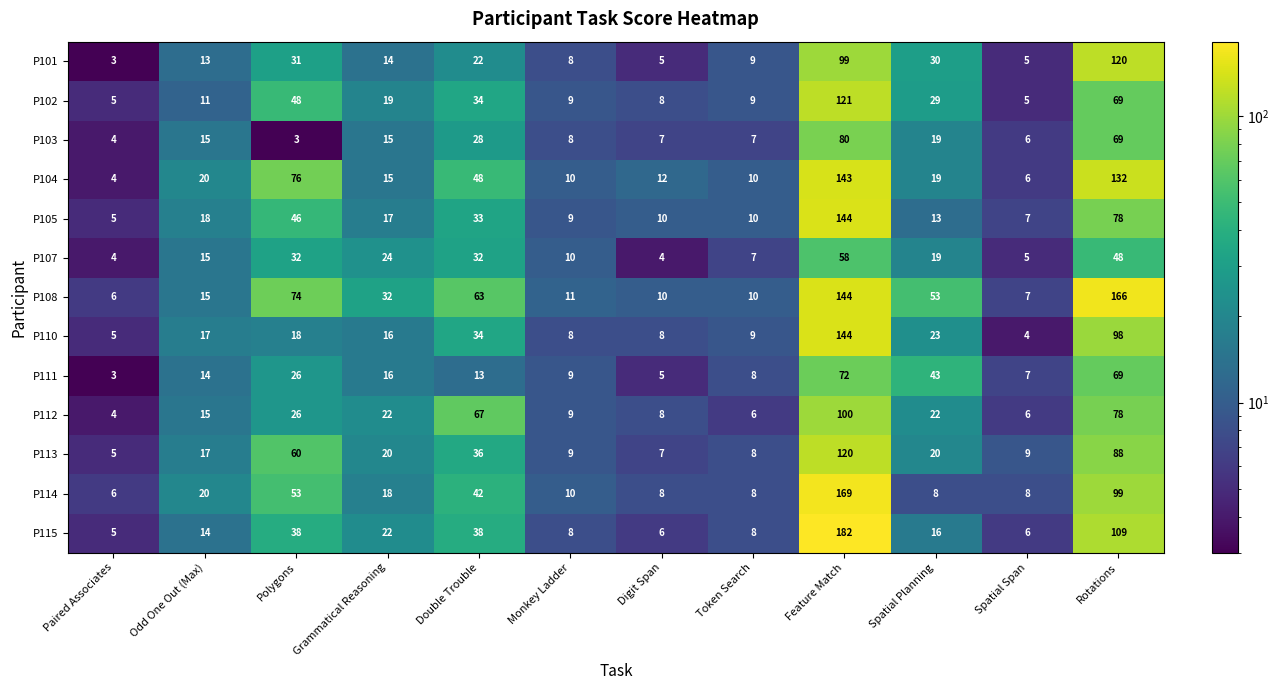

Which series has the largest range (max minus min)?

P115